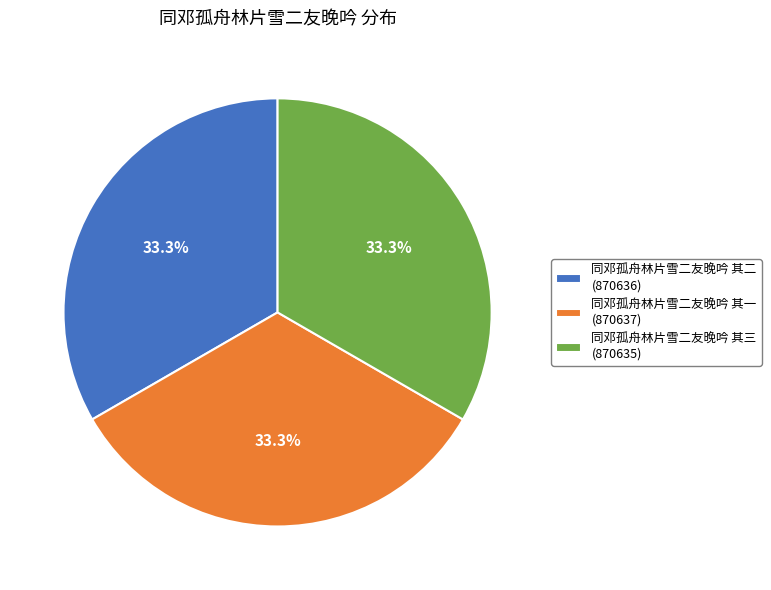

Approximately how many times larger is the value at 同邓孤舟林片雪二友晚吟 其三 (870635) compared to 同邓孤舟林片雪二友晚吟 其二 (870636)?

1.0